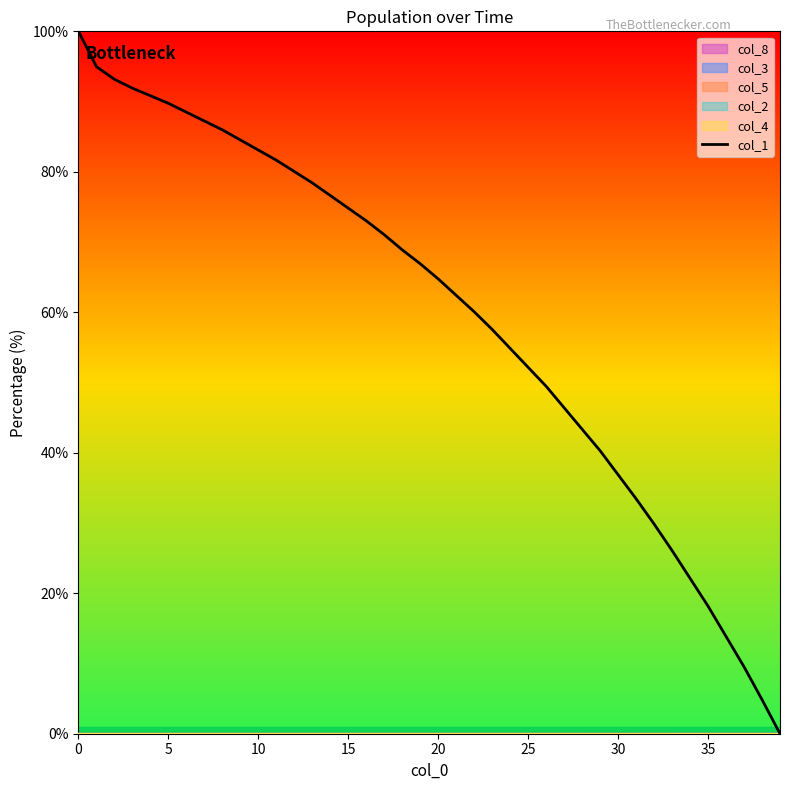

How many distinct data groups are displayed?

6